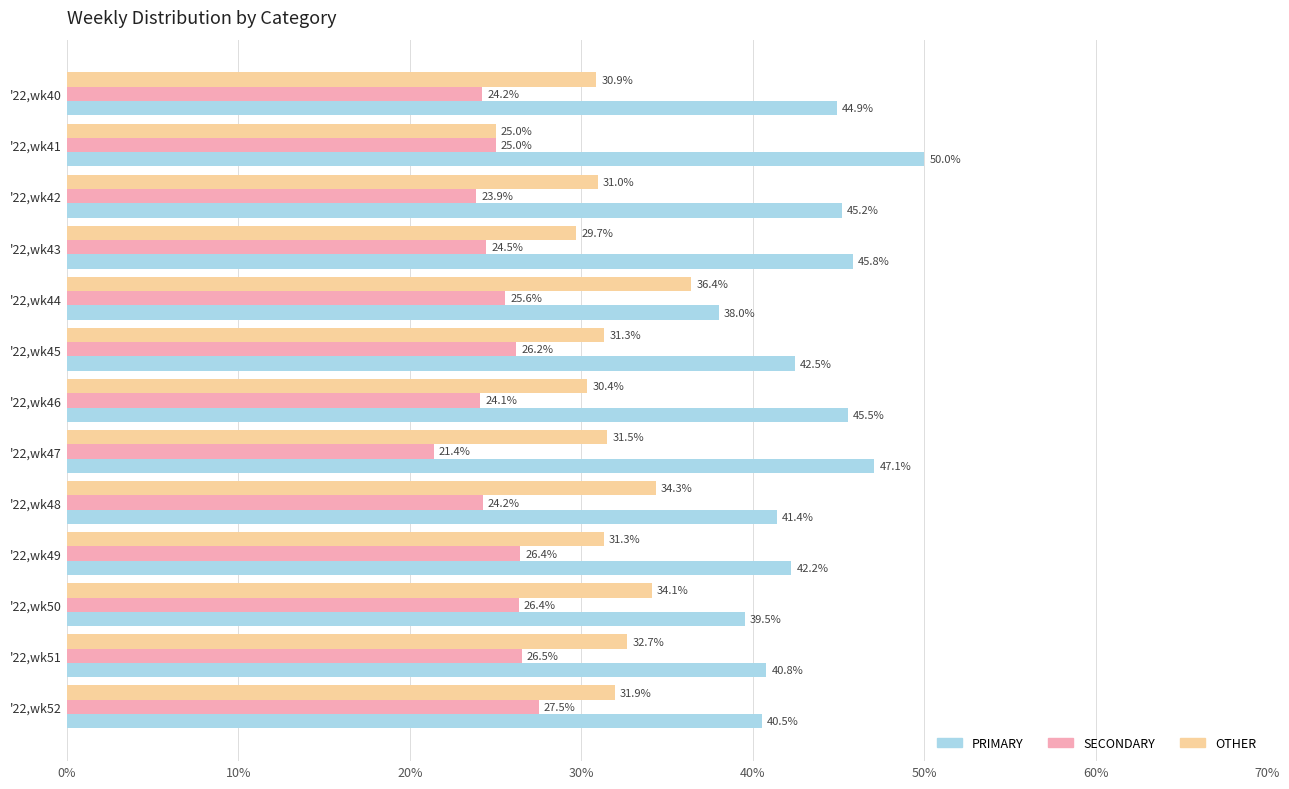

What is the difference between the maximum and minimum values in the SECONDARY series?

6.1